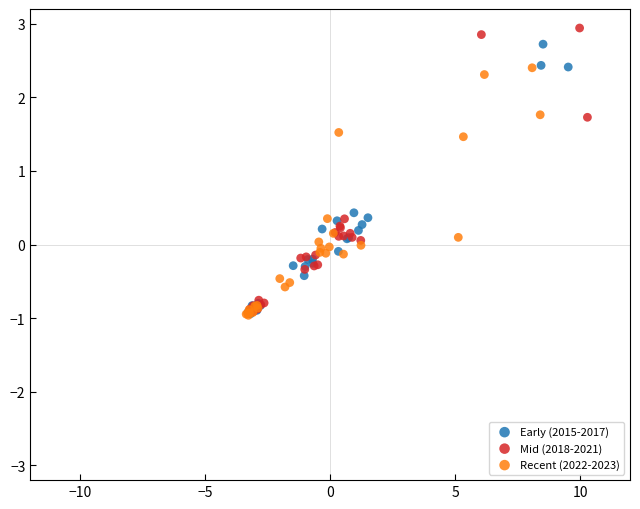

What are all the series names shown in the legend?

Early (2015-2017), Mid (2018-2021), Recent (2022-2023)